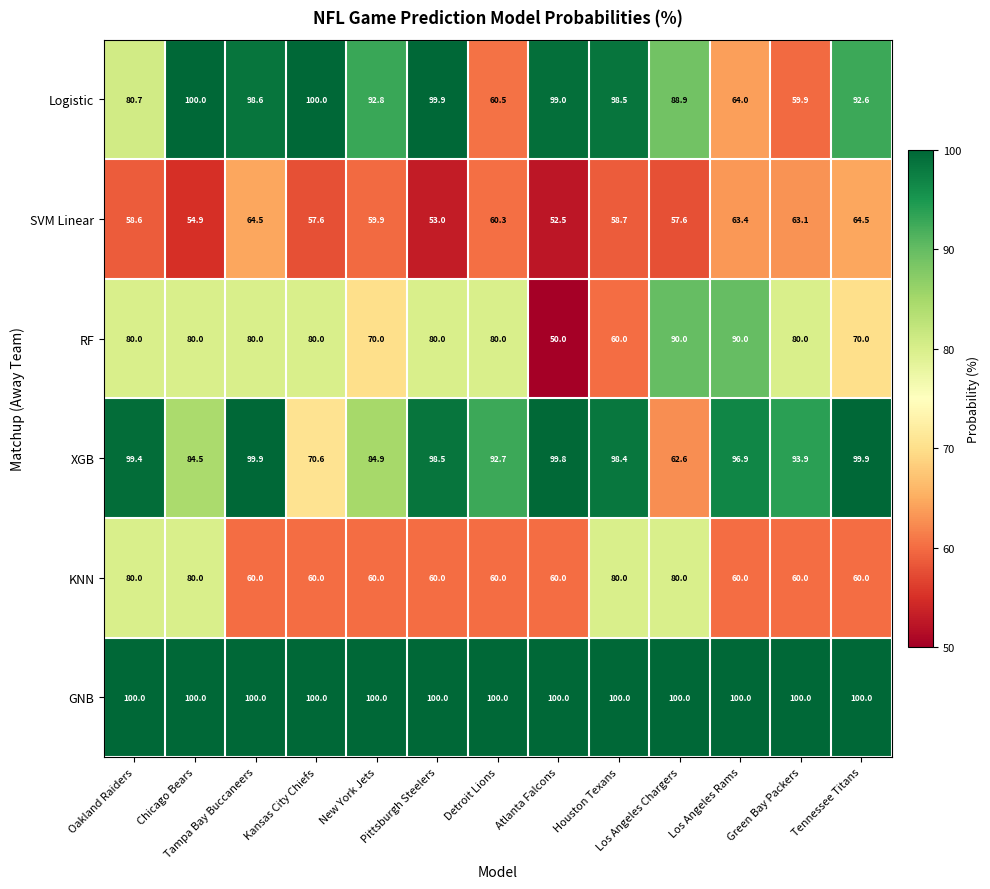

Is it true that GNB equals 176.2 at Green Bay Packers?

False